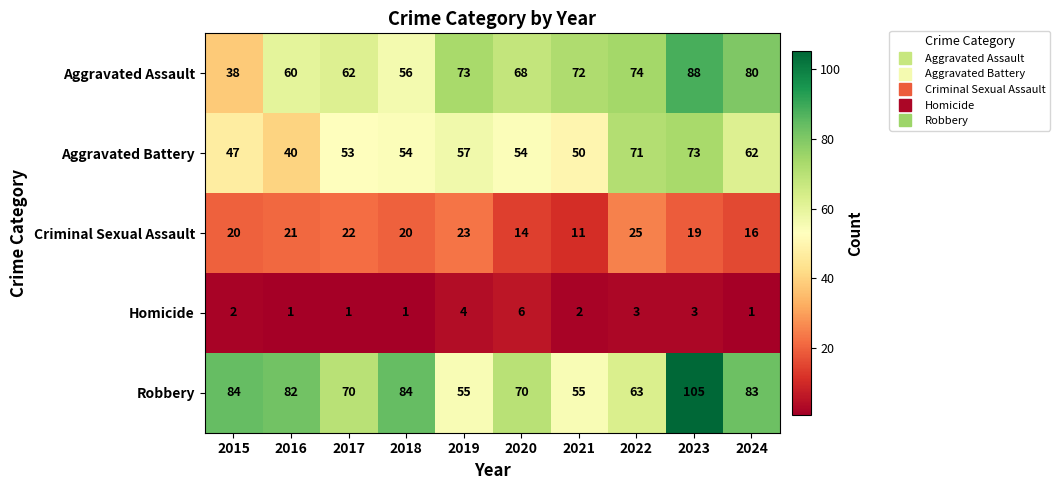

Rank the series at 2024 from lowest to highest value.

Homicide, Criminal Sexual Assault, Aggravated Battery, Aggravated Assault, Robbery